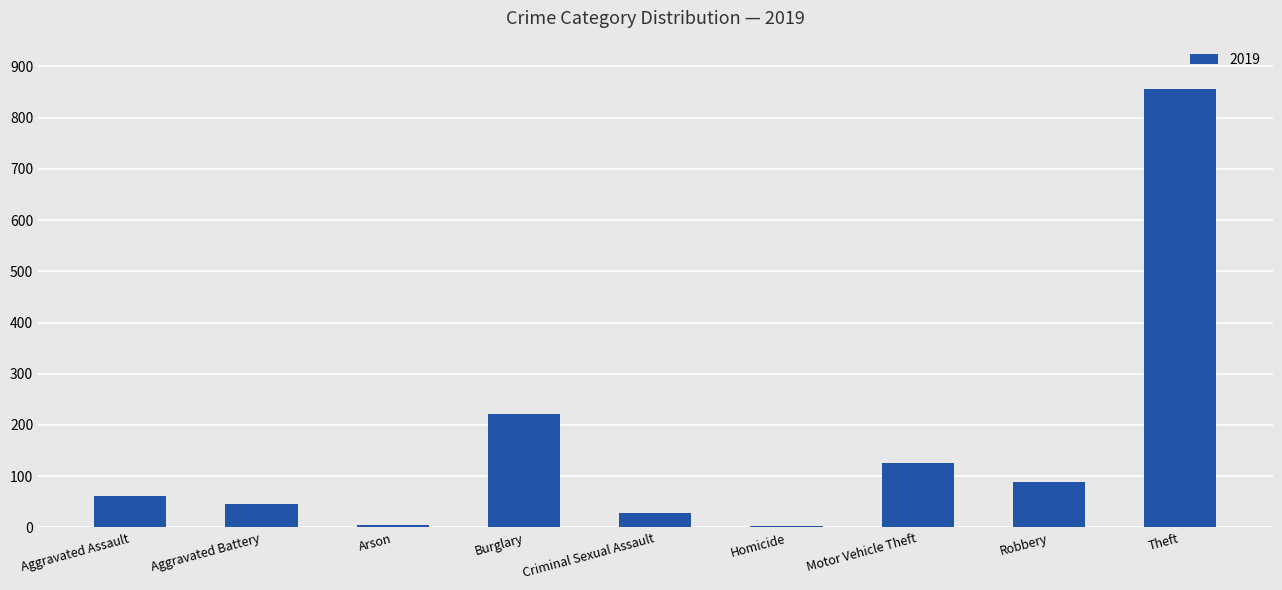

What is the average value?

159